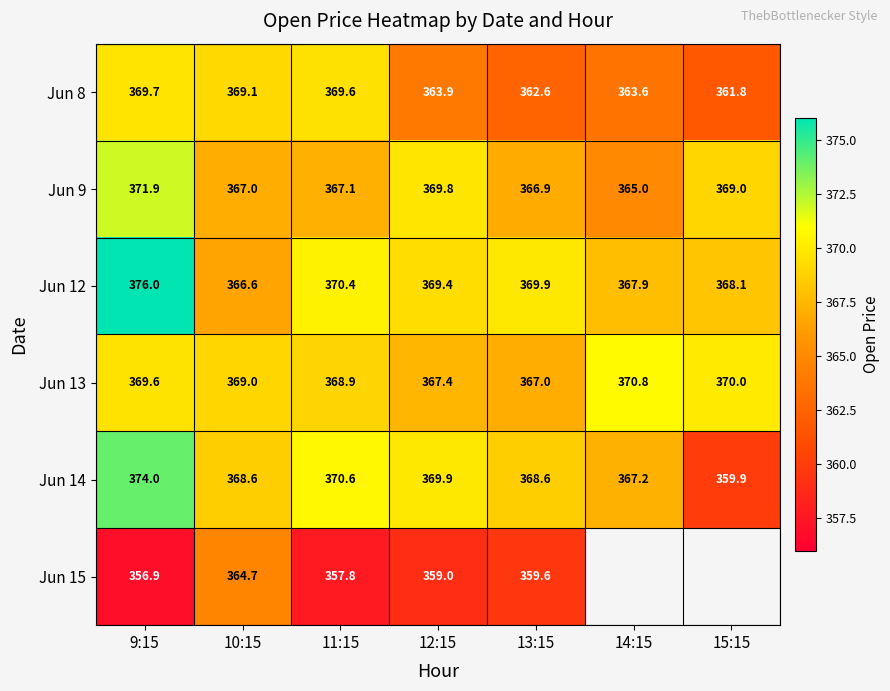

What is the minimum value for Jun 13?

367.0